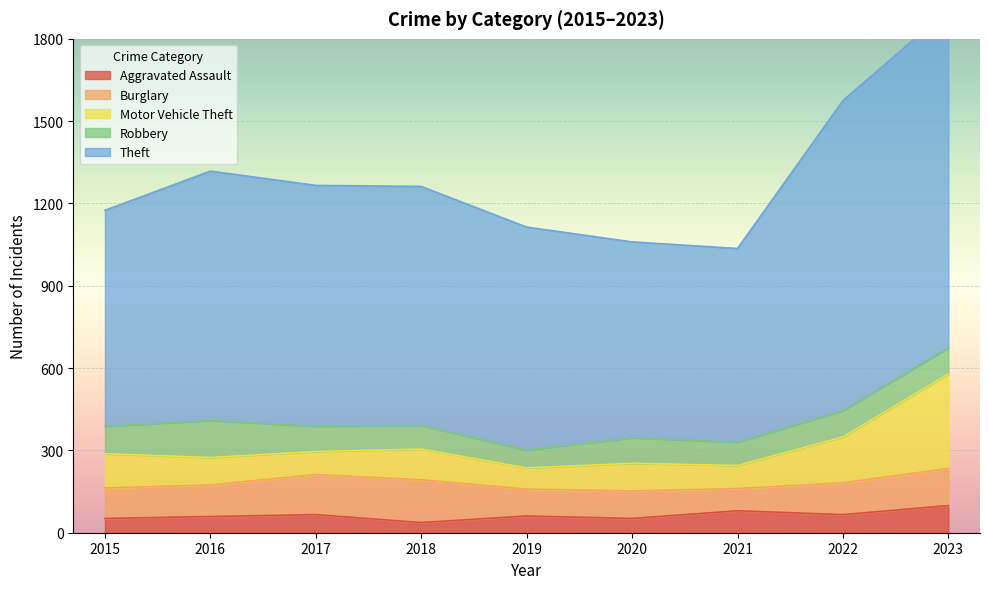

The Aggravated Assault series shows 16 at 2021. True or false?

False